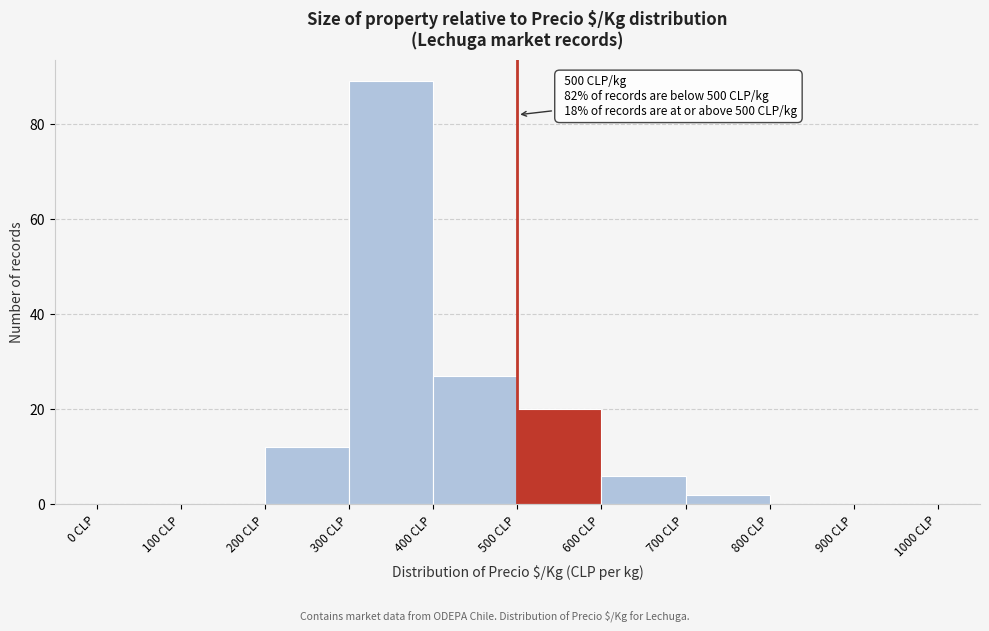

Over which range of the x-axis is the bar tallest?

300 to 400